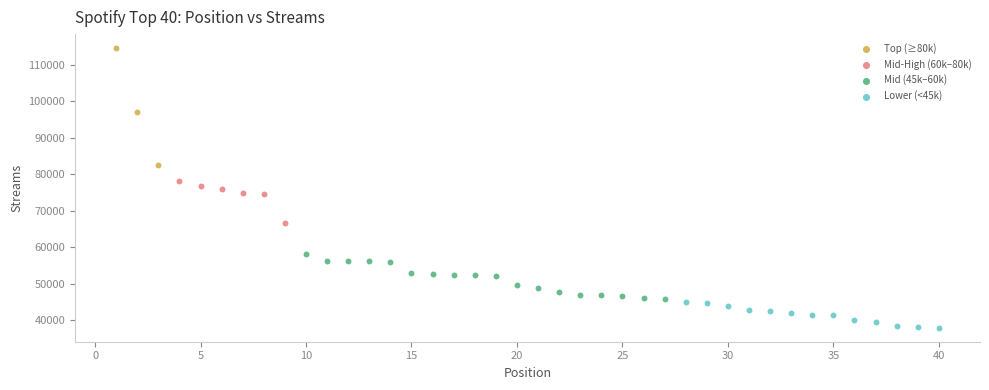

Which series reaches the minimum Y coordinate?

Lower (<45k)